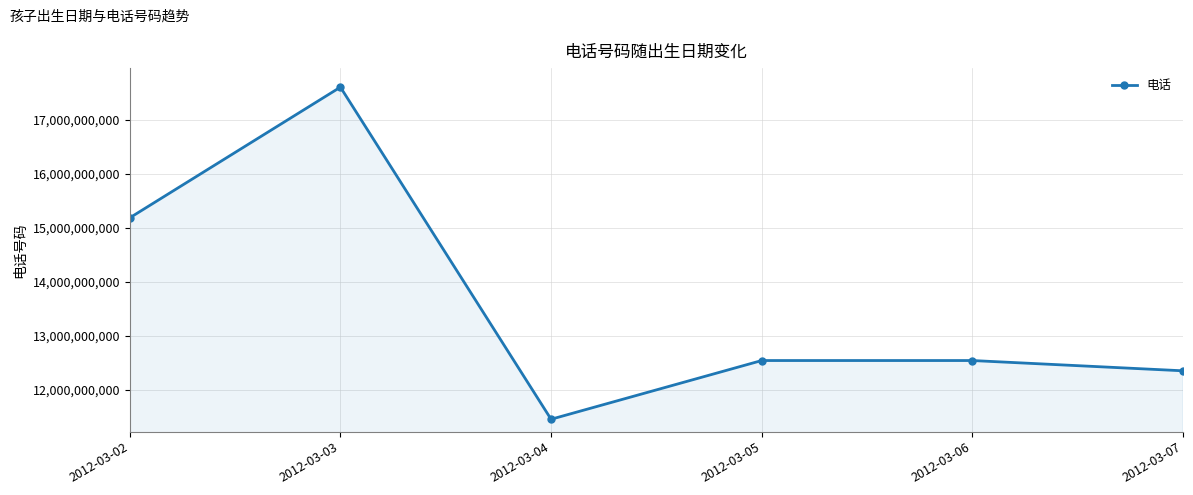

What is the sum of all values?

81687018100